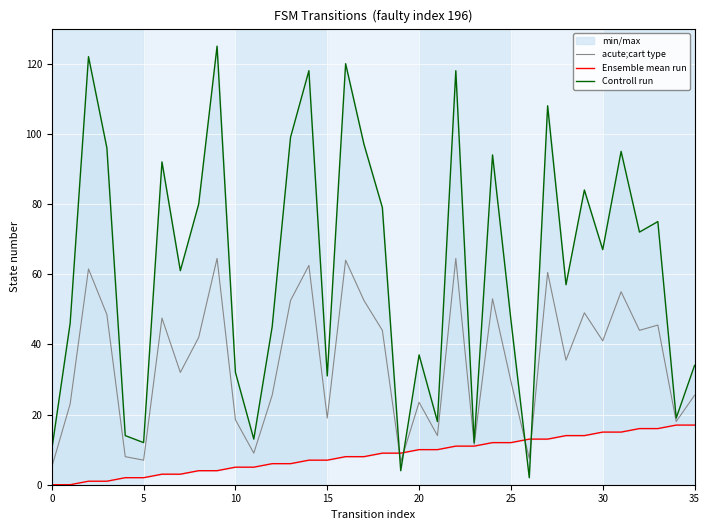

Does the chart display data point markers on the line(s)?

No